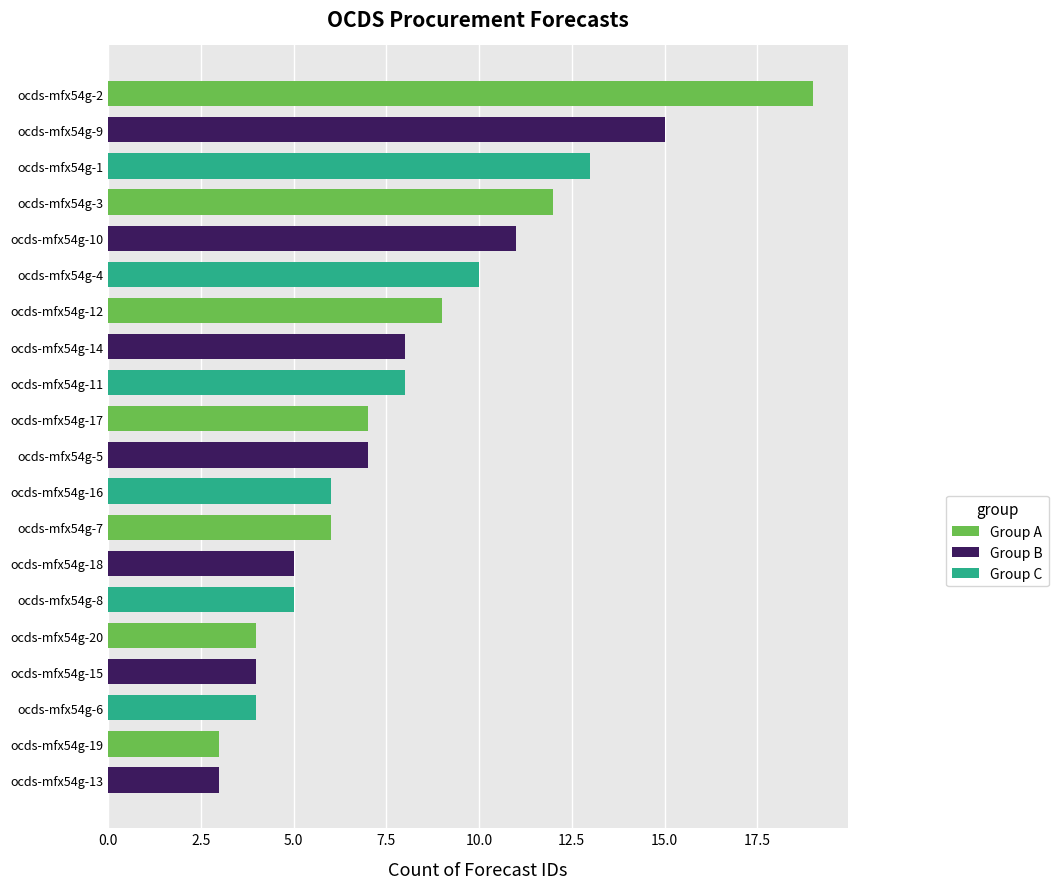

The chart shows a value of 6 at ocds-mfx54g-7. True or false?

True